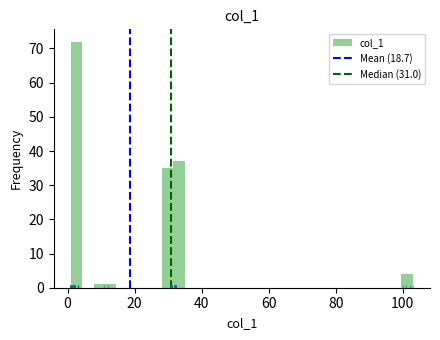

Read against the x-axis, roughly where is the centre of the tallest bar?

2